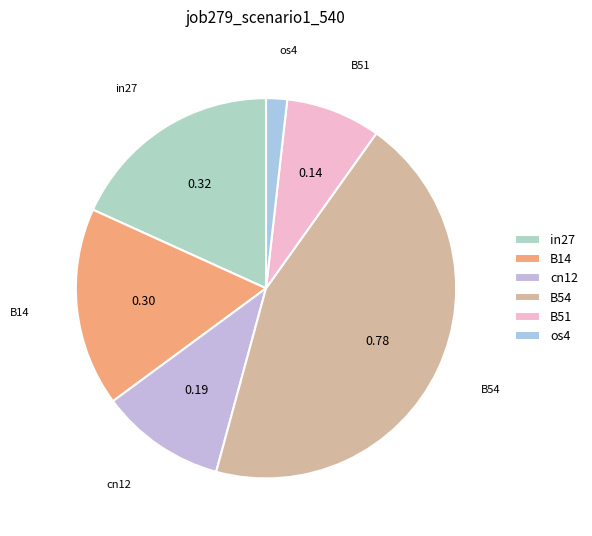

What is the smallest slice in the pie chart?

os4